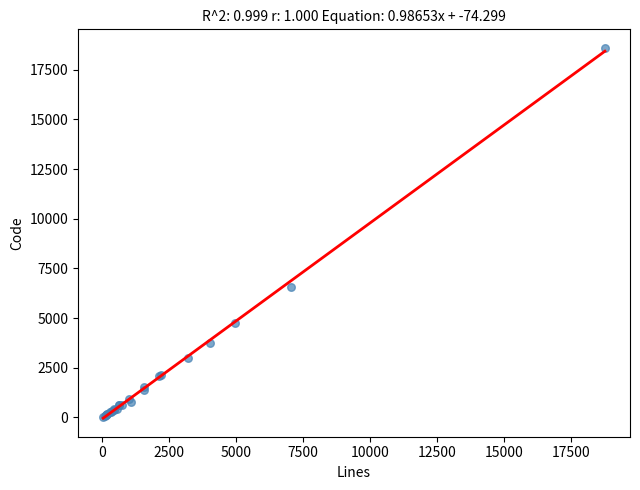

What Y value in the scatter plot is closest to 9306?

6566